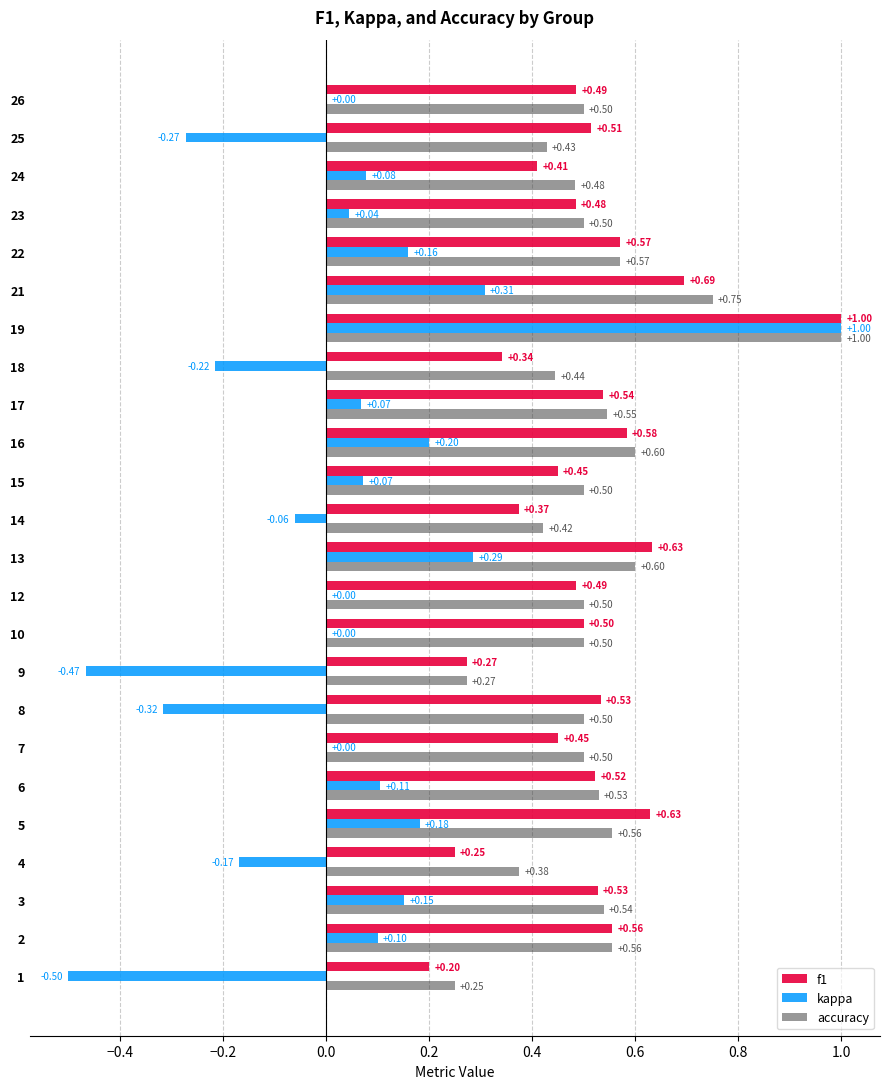

What is the total value across all series at 12?

1.0